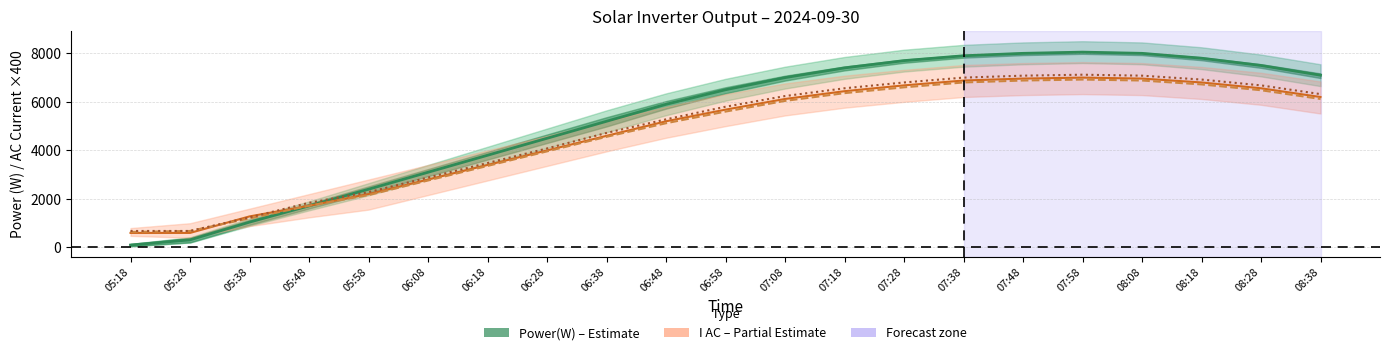

At which category is the sum across all series the highest?

07:58